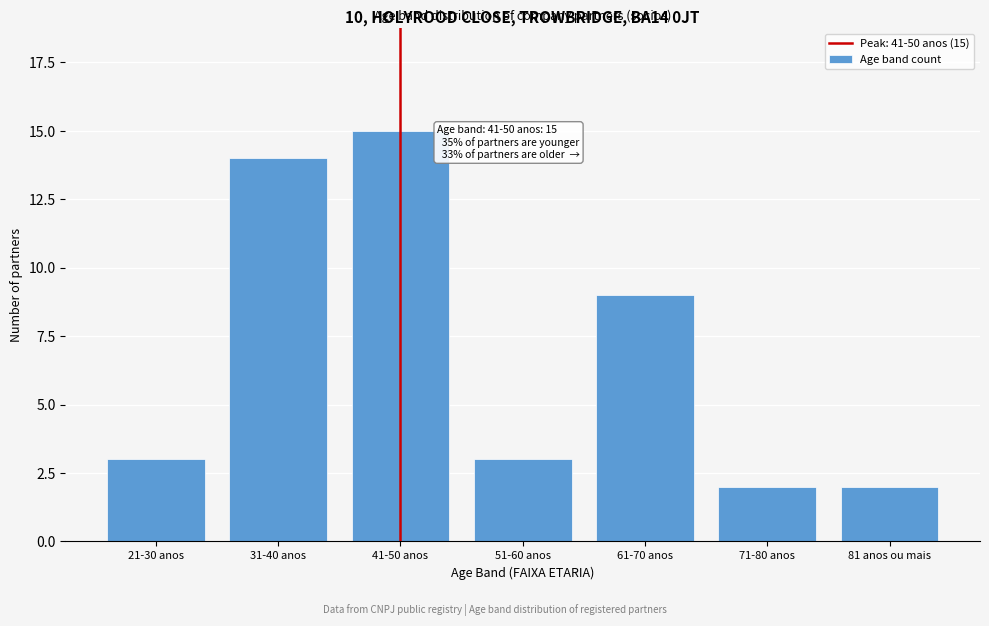

Reading left to right, extract all data points from this chart.

21-30 anos=3	31-40 anos=14	41-50 anos=15	51-60 anos=3	61-70 anos=9	71-80 anos=2	81 anos ou mais=2